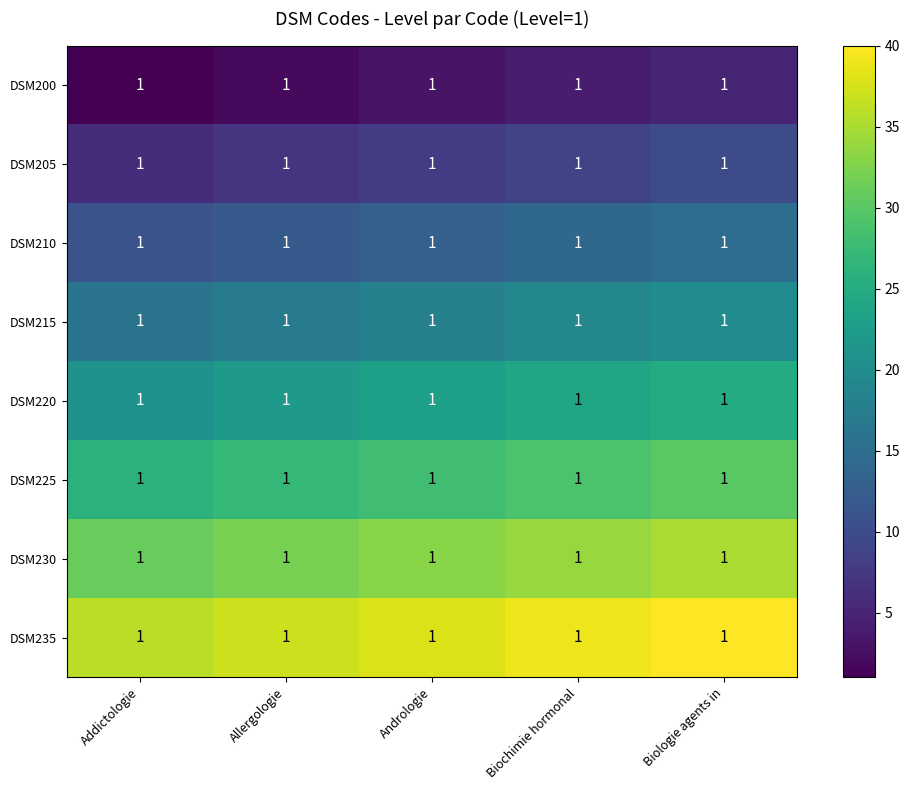

How many values in the DSM205 series exceed 8?

2